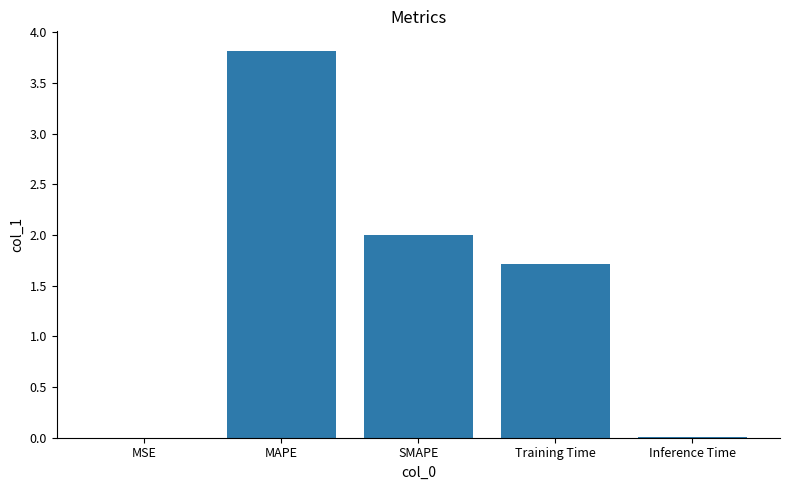

Are the bars horizontal?

No